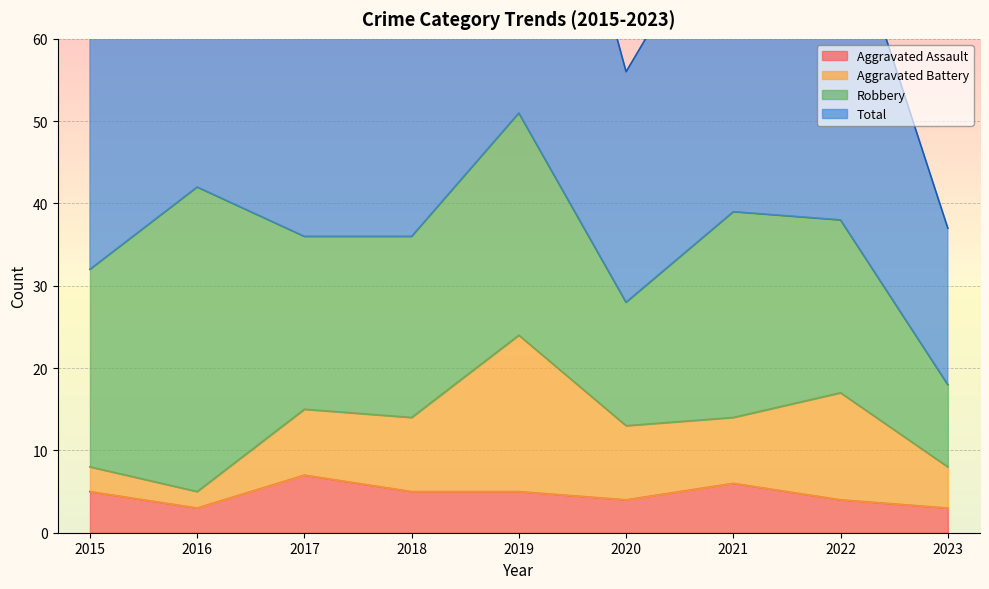

What is the sum of all Aggravated Assault values?

42